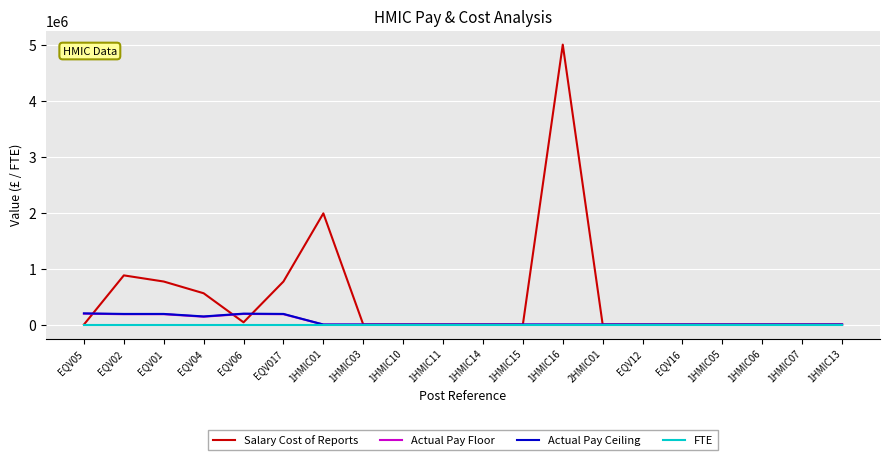

Which series has the largest range (max minus min)?

Salary Cost of Reports